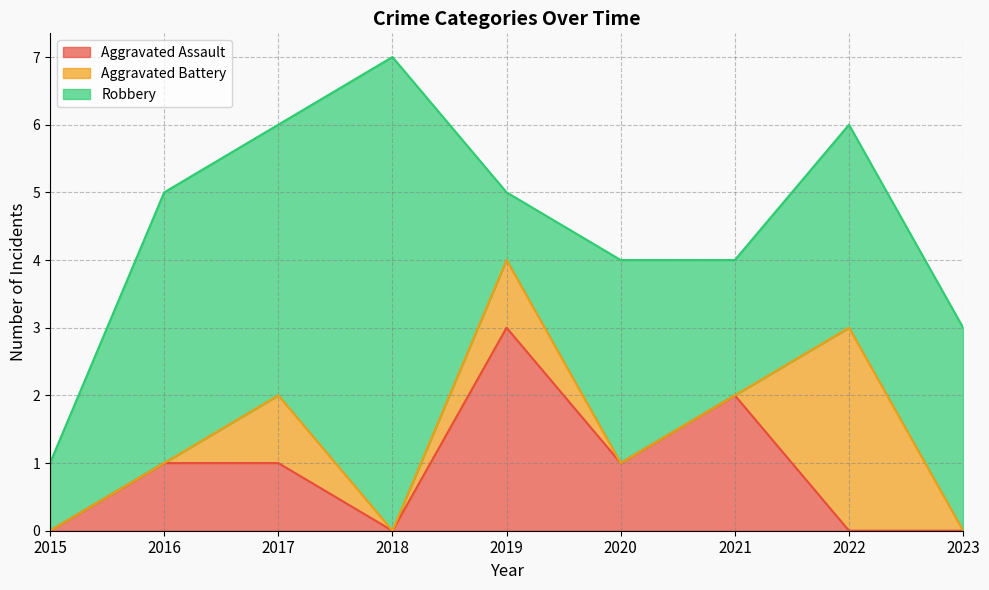

What is the difference between the Aggravated Battery values at 2019 and 2023?

1